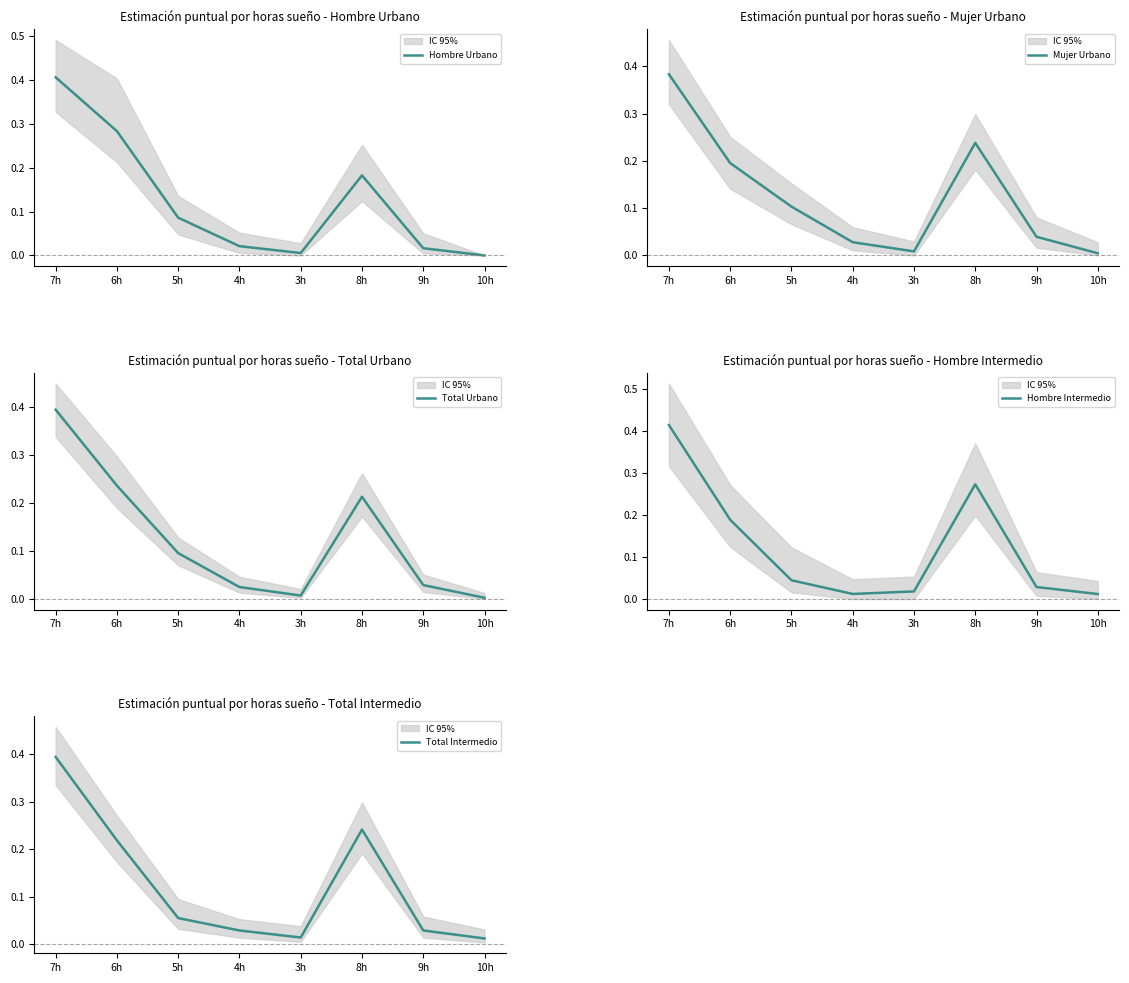

What is the label of the 5th point from the right?

4h